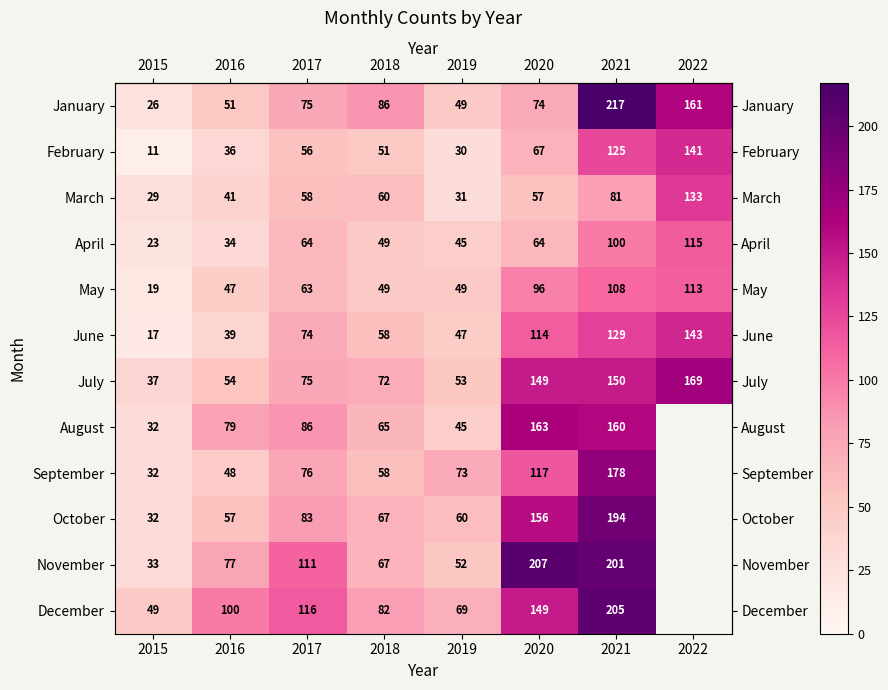

At which category is the sum across all series the highest?

2021